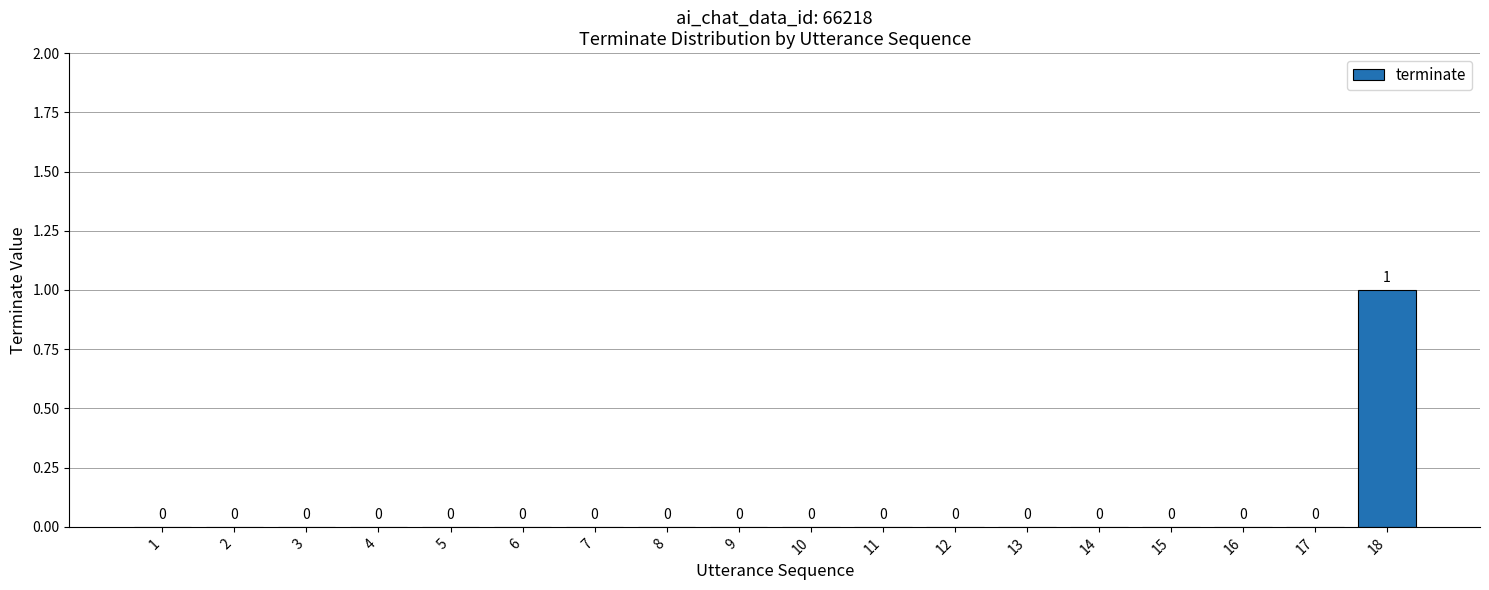

Reading left to right, list all the values displayed in this chart.

1=0	2=0	3=0	4=0	5=0	6=0	7=0	8=0	9=0	10=0	11=0	12=0	13=0	14=0	15=0	16=0	17=0	18=1